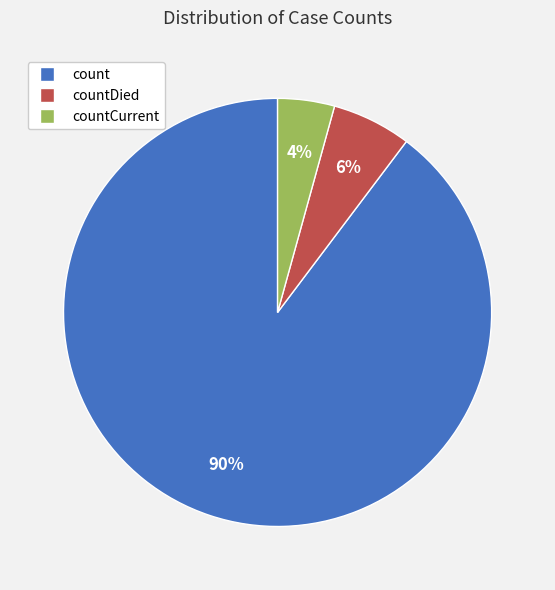

What is the smallest slice in the pie chart?

countCurrent